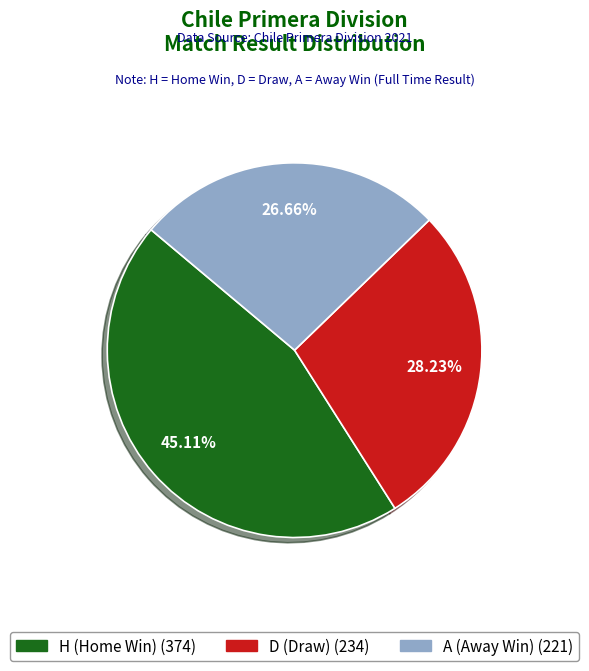

Is there any slice that represents more than half of the pie?

No